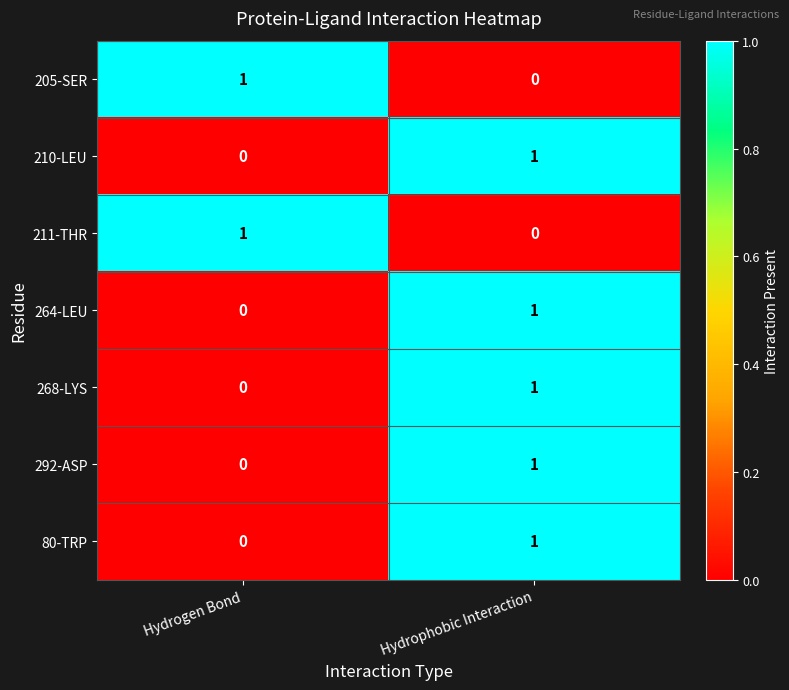

The 292-ASP series shows 1 at Hydrophobic Interaction. True or false?

True